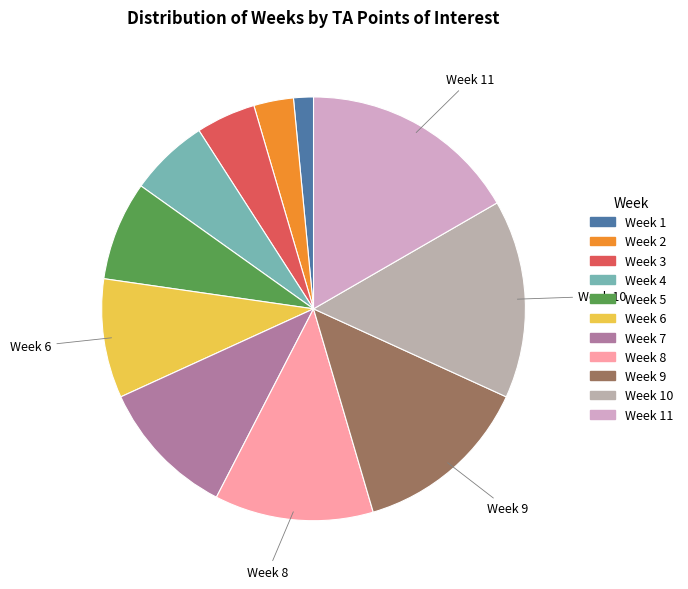

True or false: Week 3 accounts for 5% of the total.

True